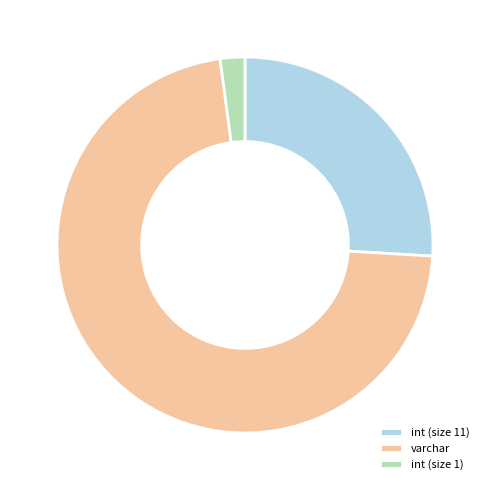

Does varchar represent more than half of the total?

Yes